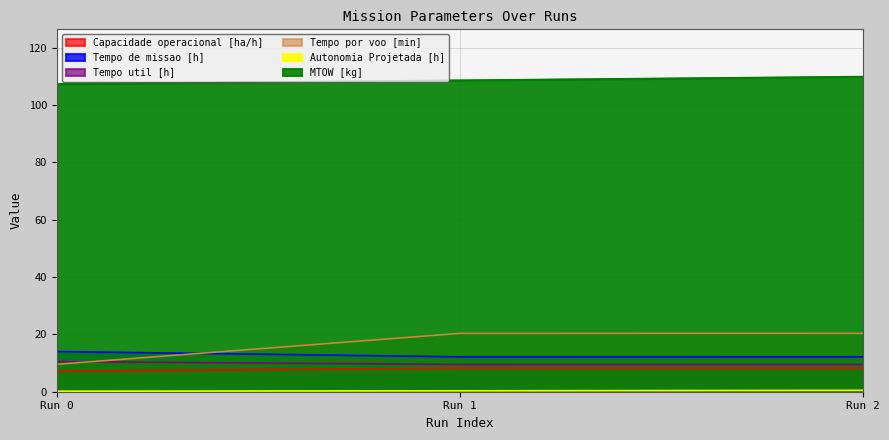

Which series has the largest total across all categories?

MTOW [kg]